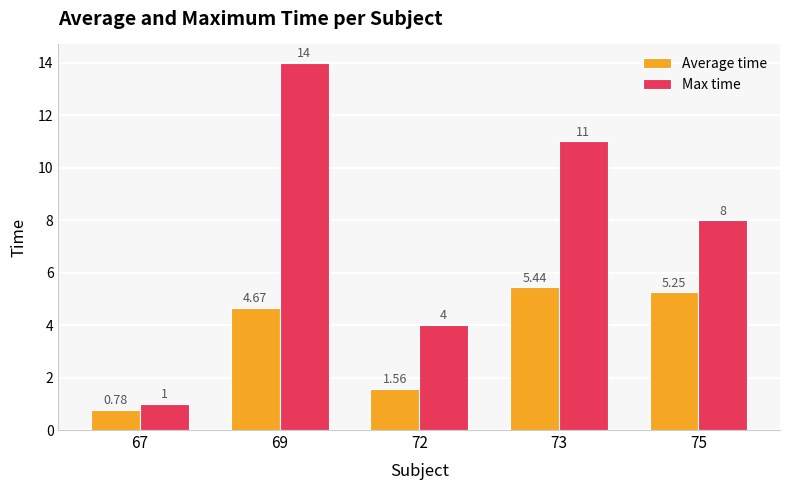

What is the difference between the maximum and minimum values in the Max time series?

13.0